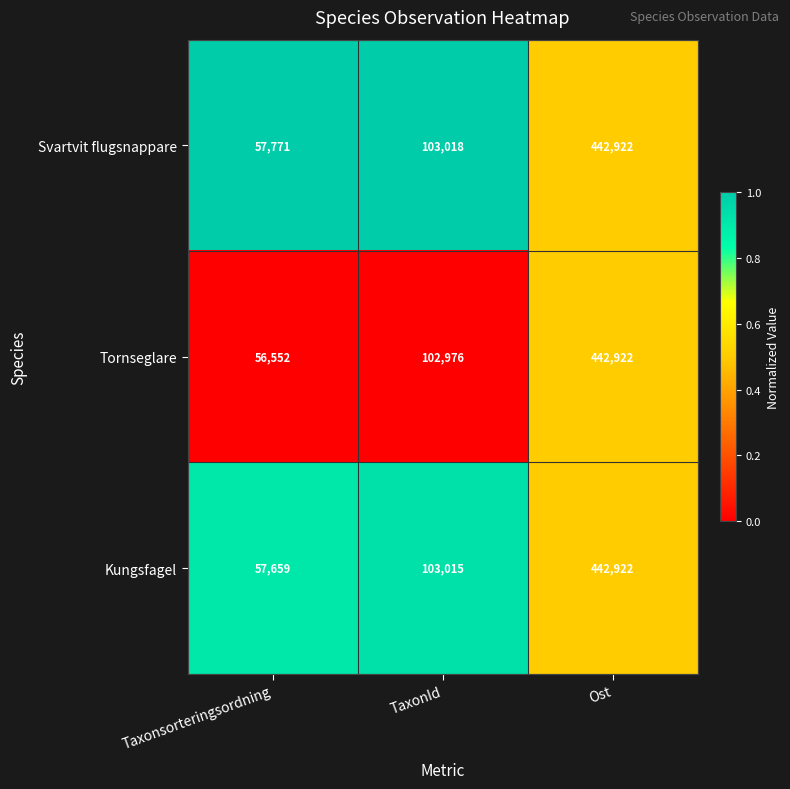

Reading left to right, extract all data points from this chart.

Svartvit flugsnappare: 57771	103018	442922
Tornseglare: 56552	102976	442922
Kungsfagel: 57659	103015	442922